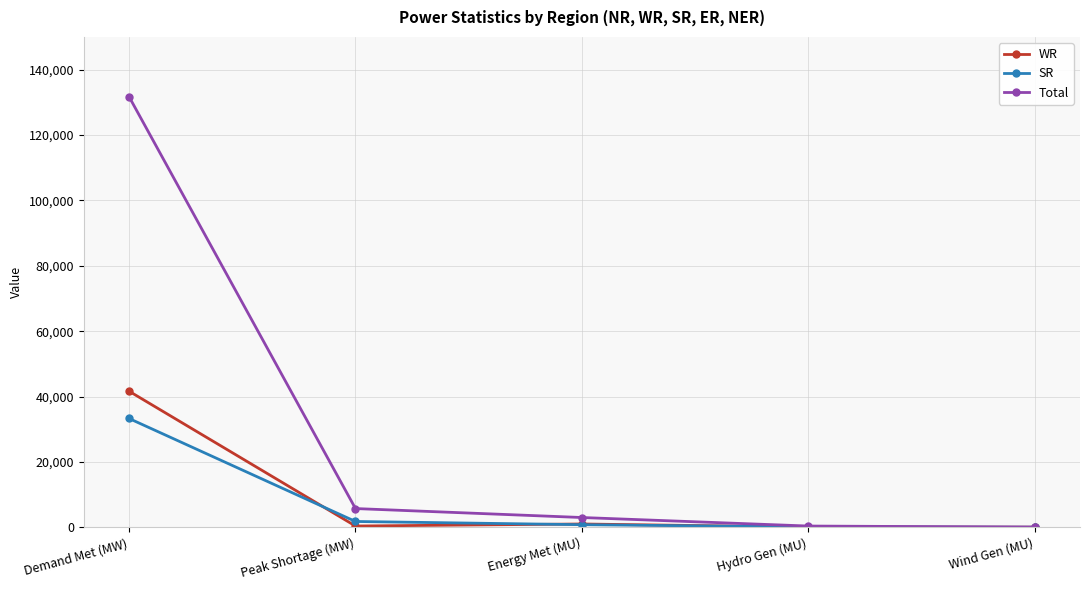

Which series has the largest range (max minus min)?

Total